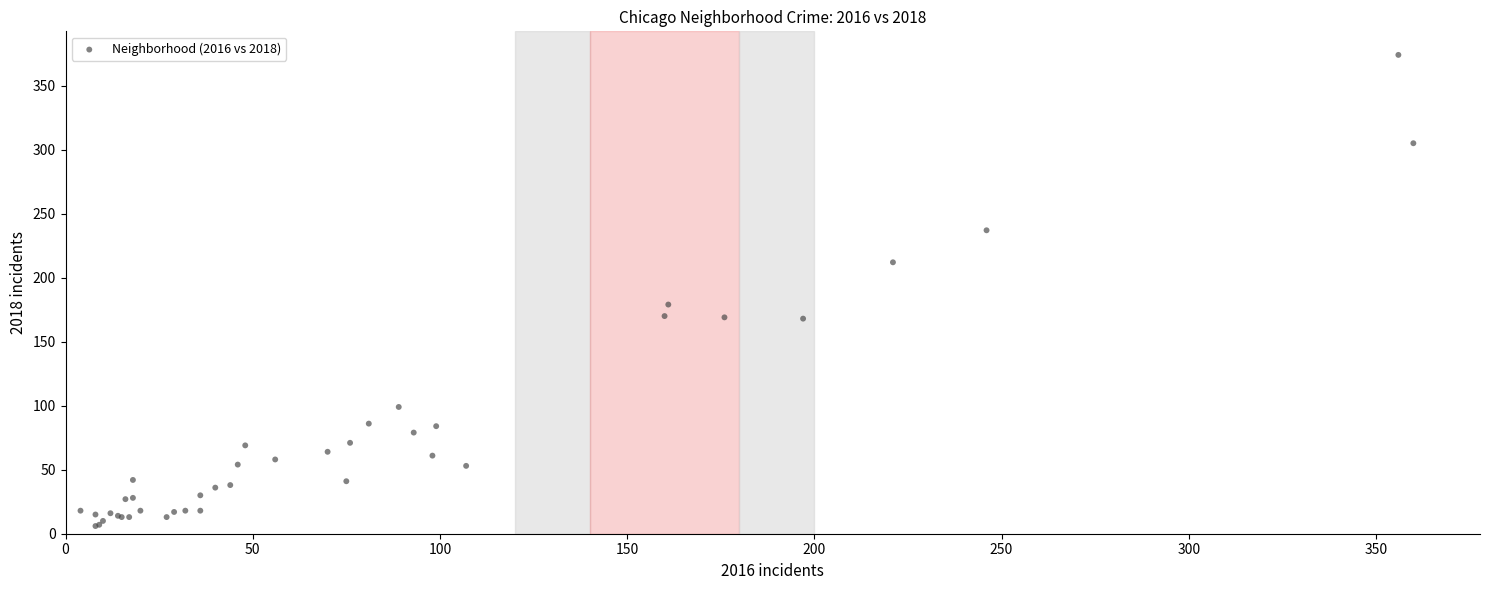

What Y value in the scatter plot is closest to 190?

179